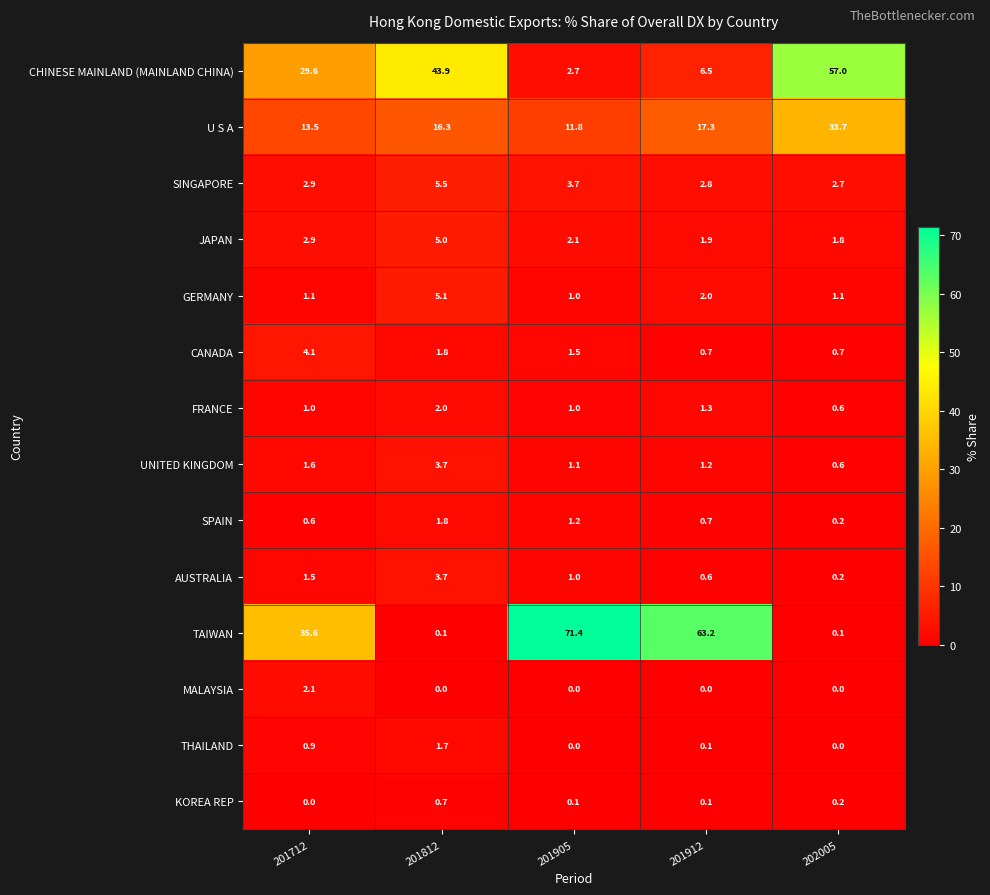

What is the total value across all series at 201905?

98.6